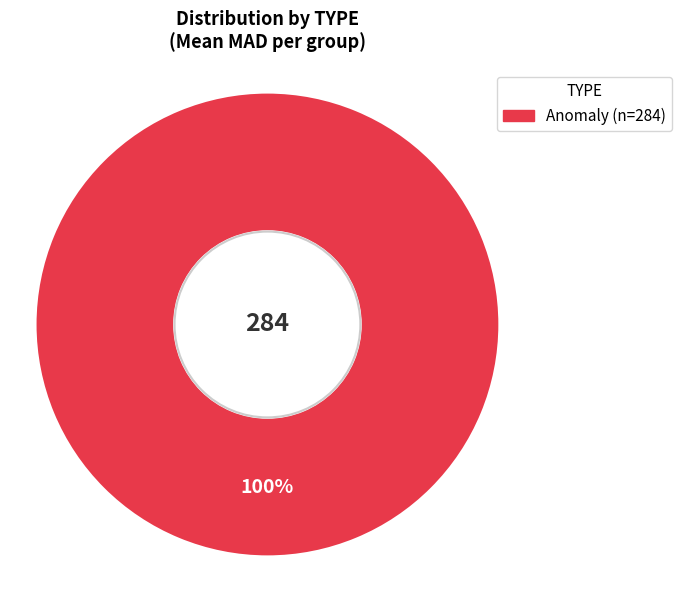

Is there any slice that represents more than half of the pie?

Yes